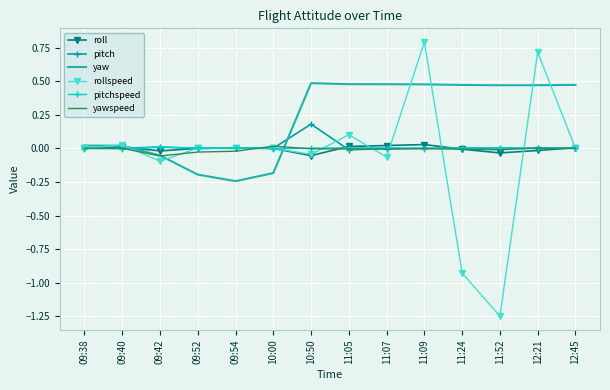

What are all the series names shown in the legend?

roll, pitch, yaw, rollspeed, pitchspeed, yawspeed